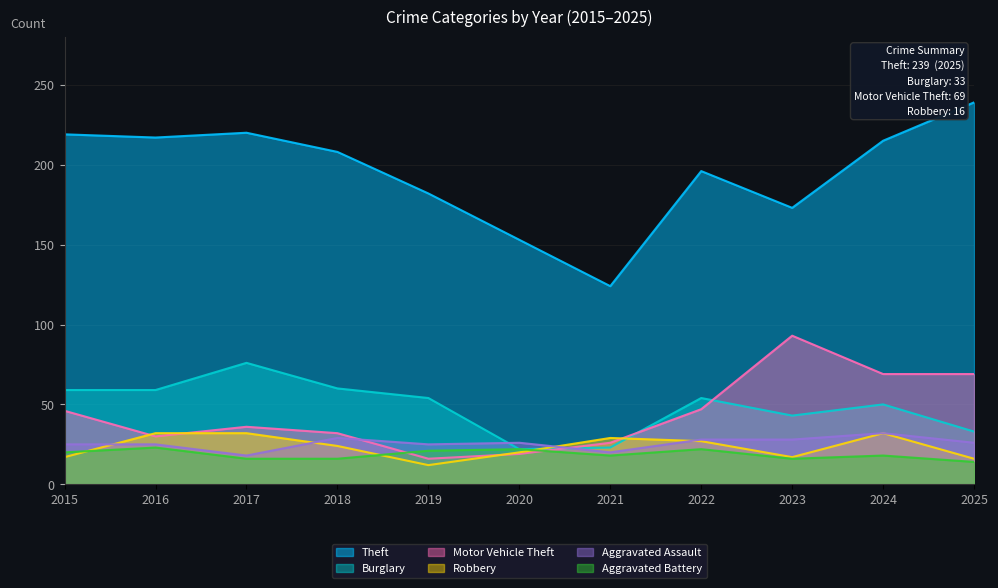

What is the smallest value displayed?

12